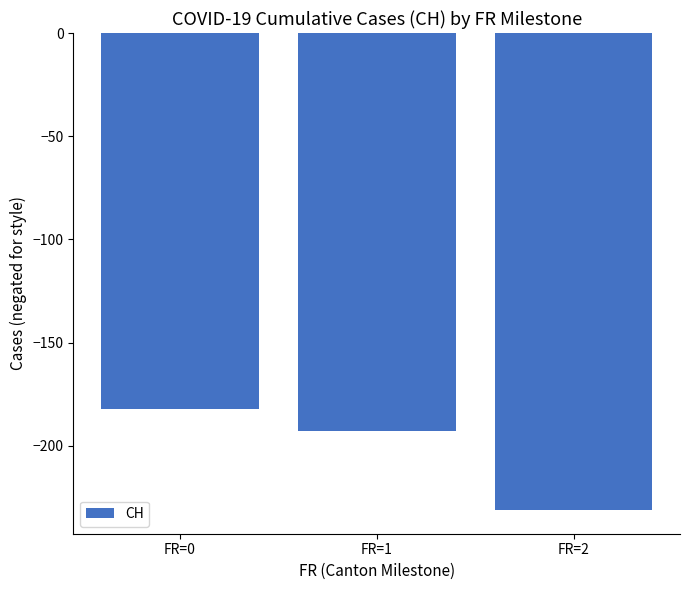

Where is the data nearest to the value -206?

FR=1